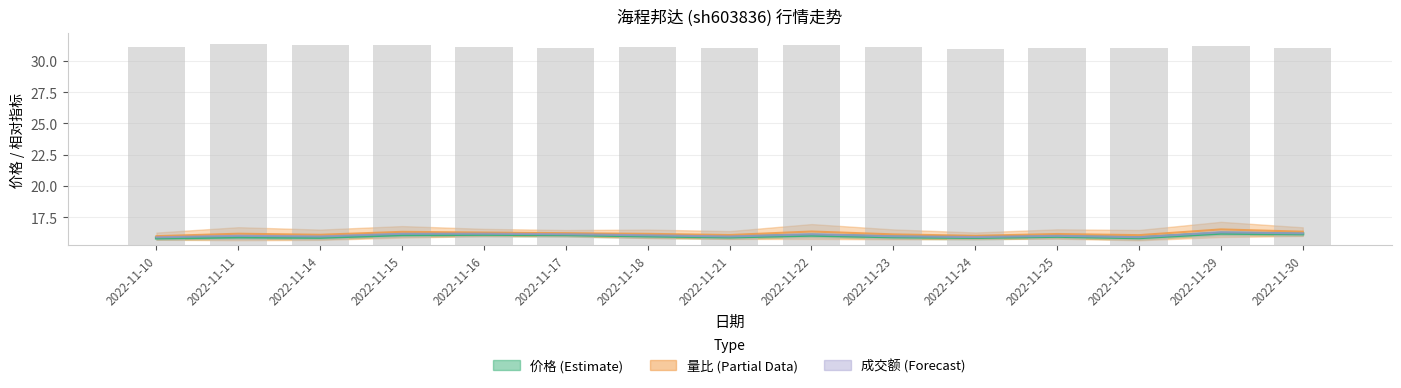

True or false: 价格 has a value of 27.6 at 2022-11-16.

False